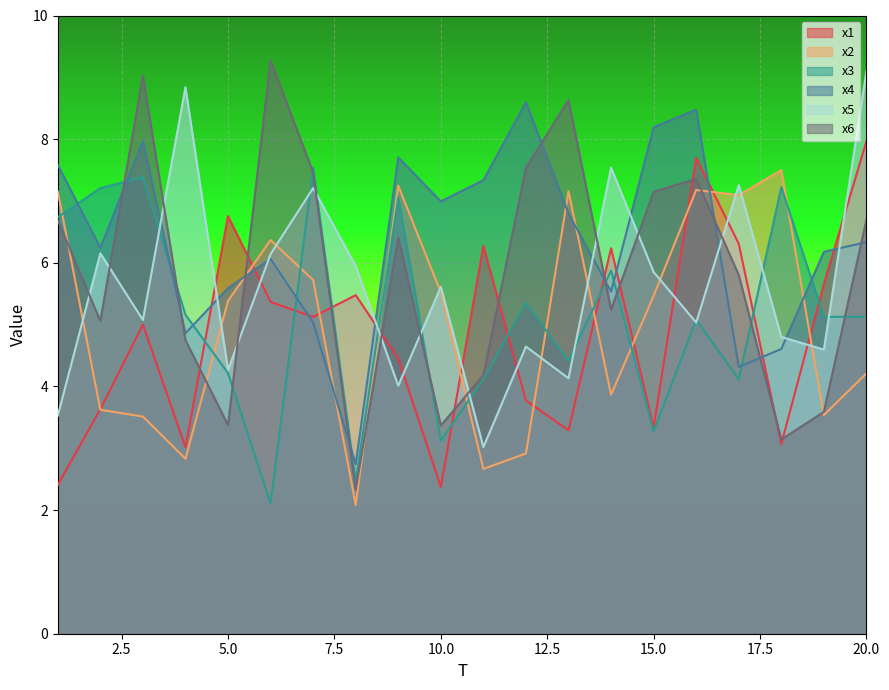

True or false: x4 and x5 cross at least once.

True